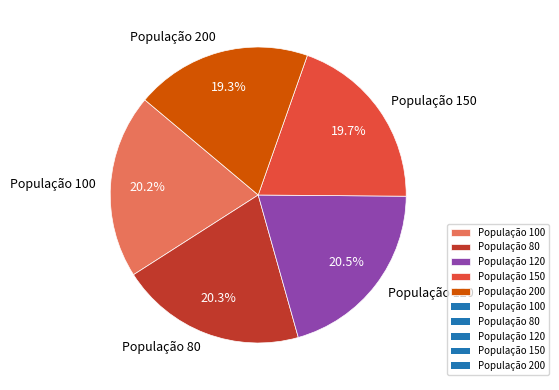

Is it true that População 120 is 31% of the pie?

False